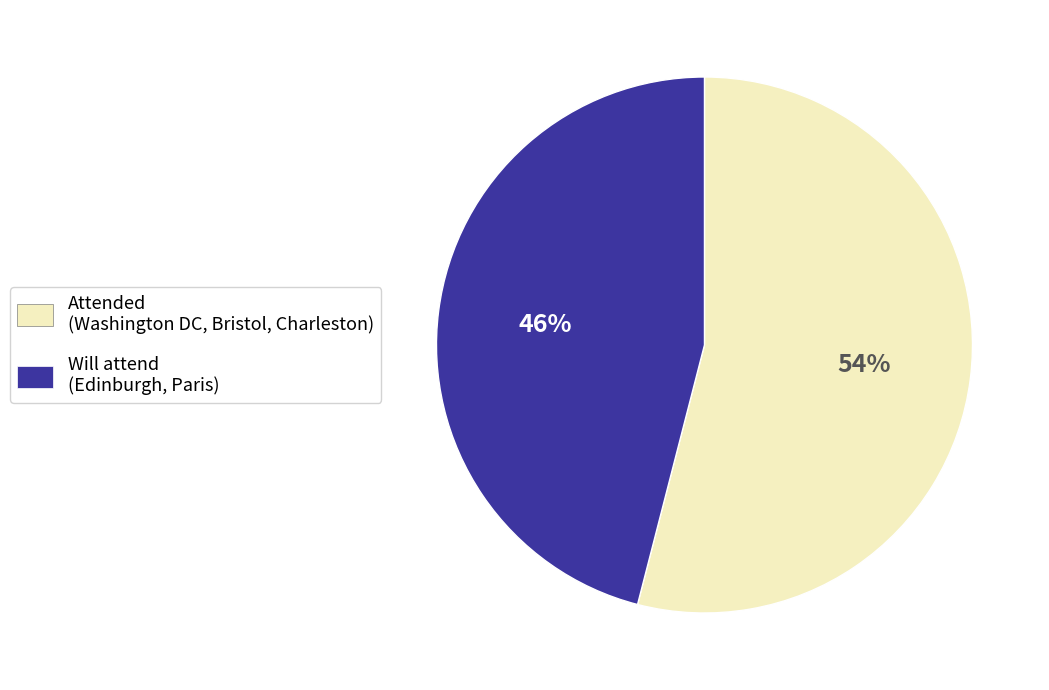

Count the number of slices in the pie.

2